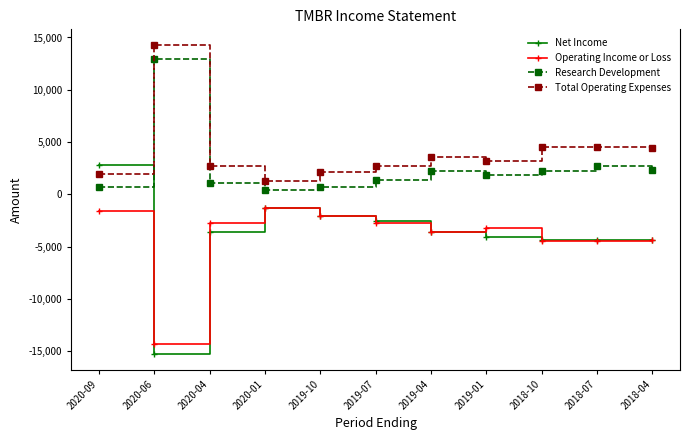

Does the chart display data point markers on the line(s)?

Yes